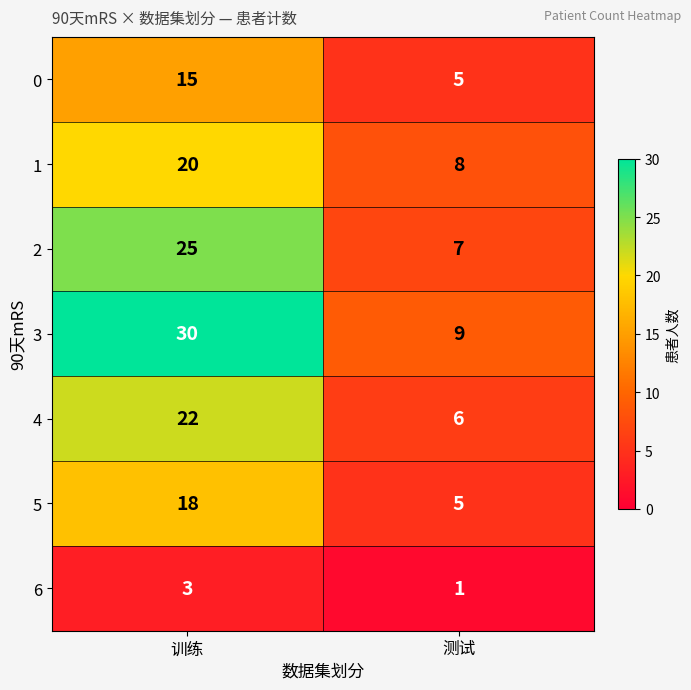

What is the maximum value shown in the chart?

30